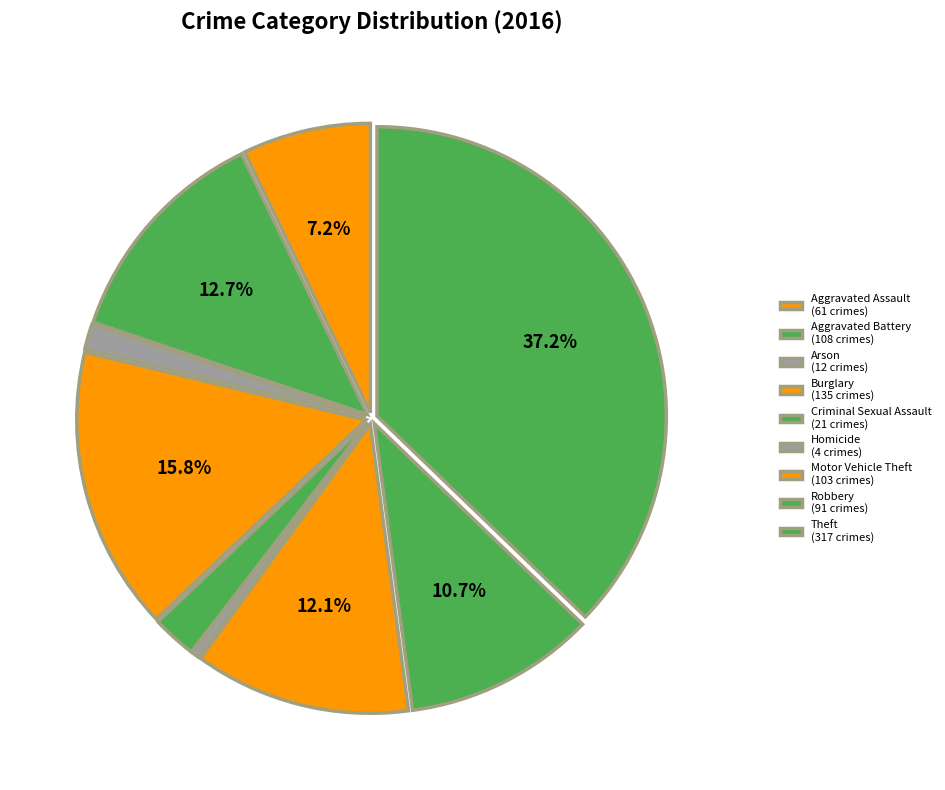

Which category has the biggest portion of the pie?

Theft